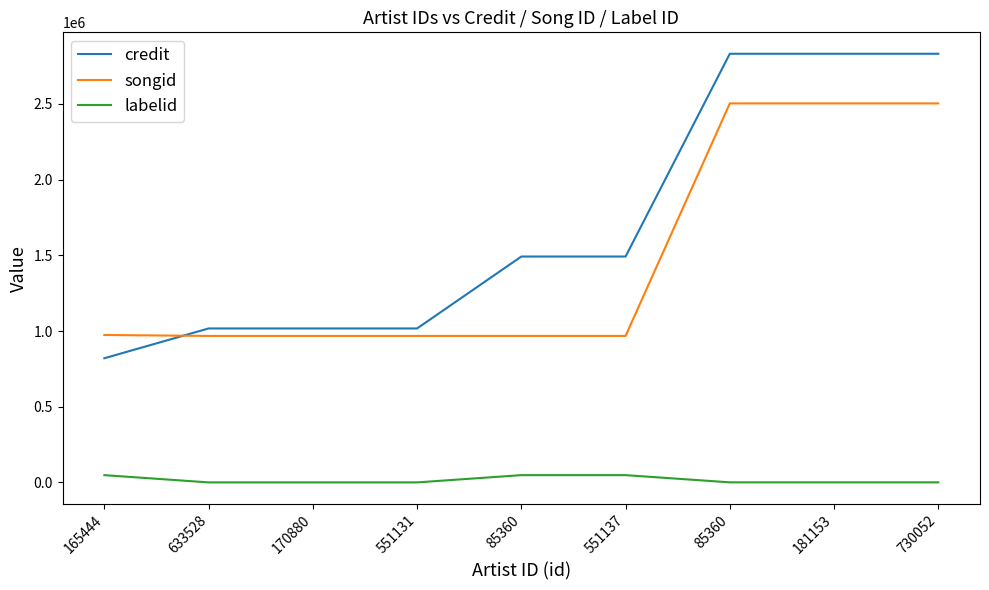

What is the maximum value shown in the chart?

2830796